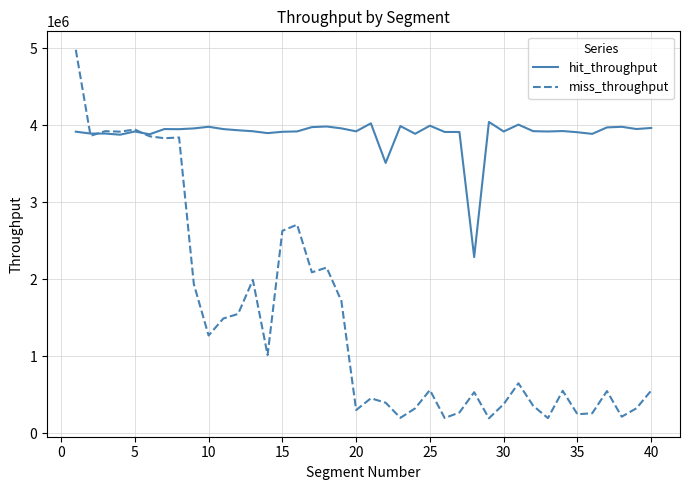

What is the average value of the miss_throughput series?

1507934.9